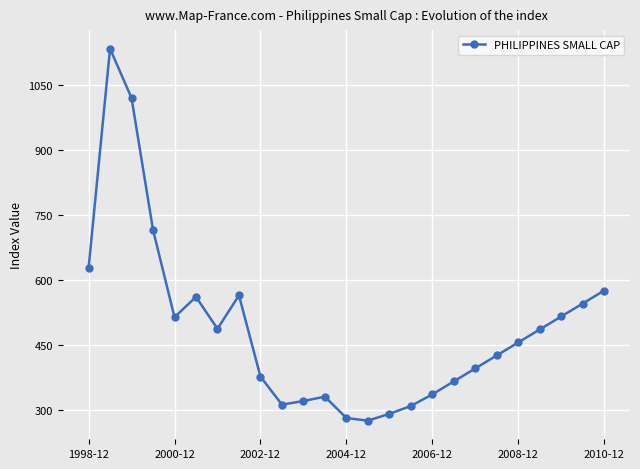

How many interior local valleys (lower than both neighbors) does the data have?

4